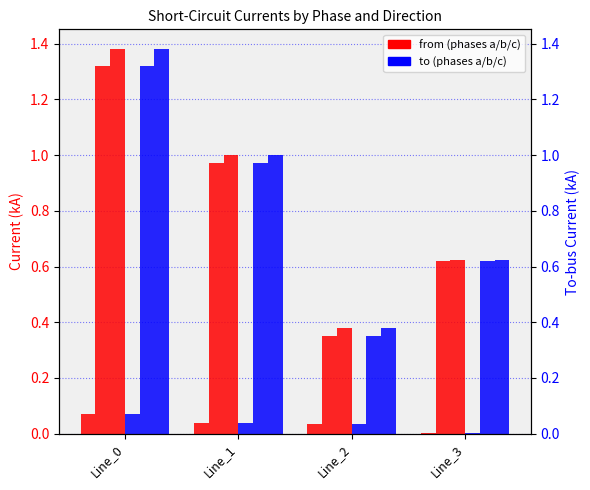

How many values in the pf_ikss_c_from_ka series exceed 1?

2